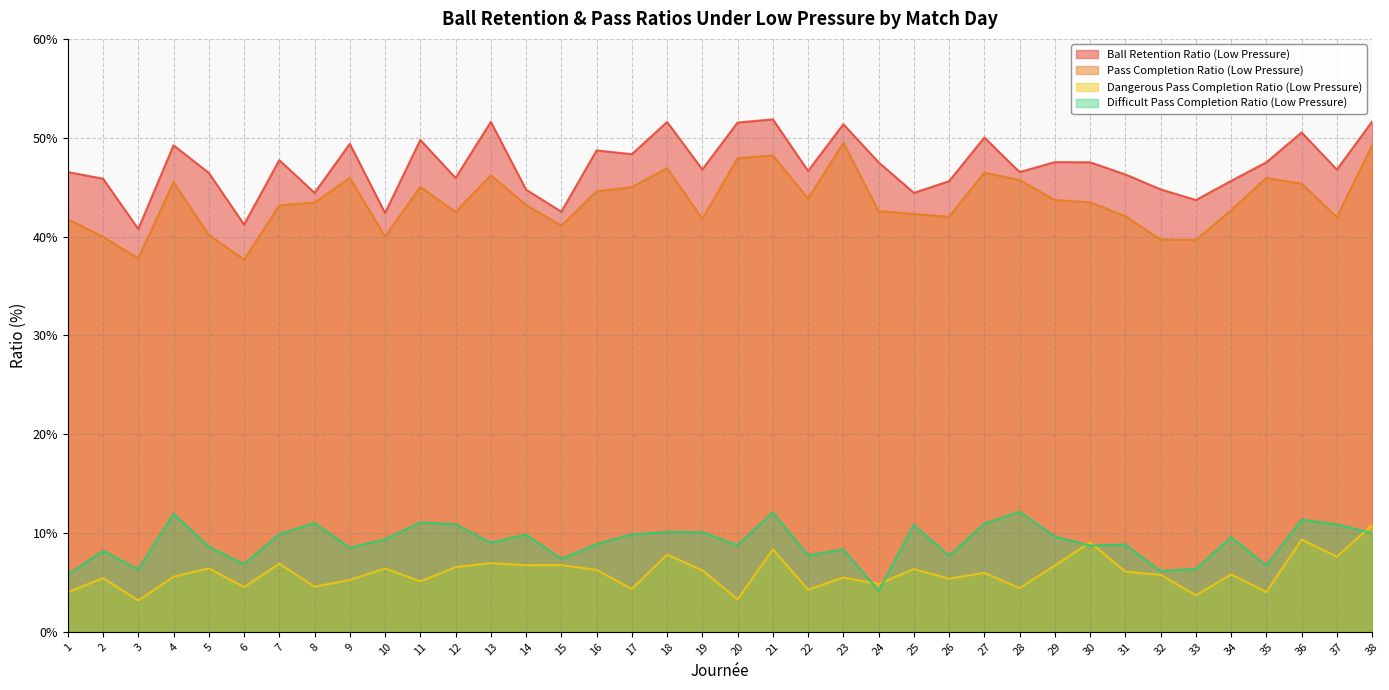

At which category does pass_completion_ratio_under_low_pressure reach its first local valley?

3